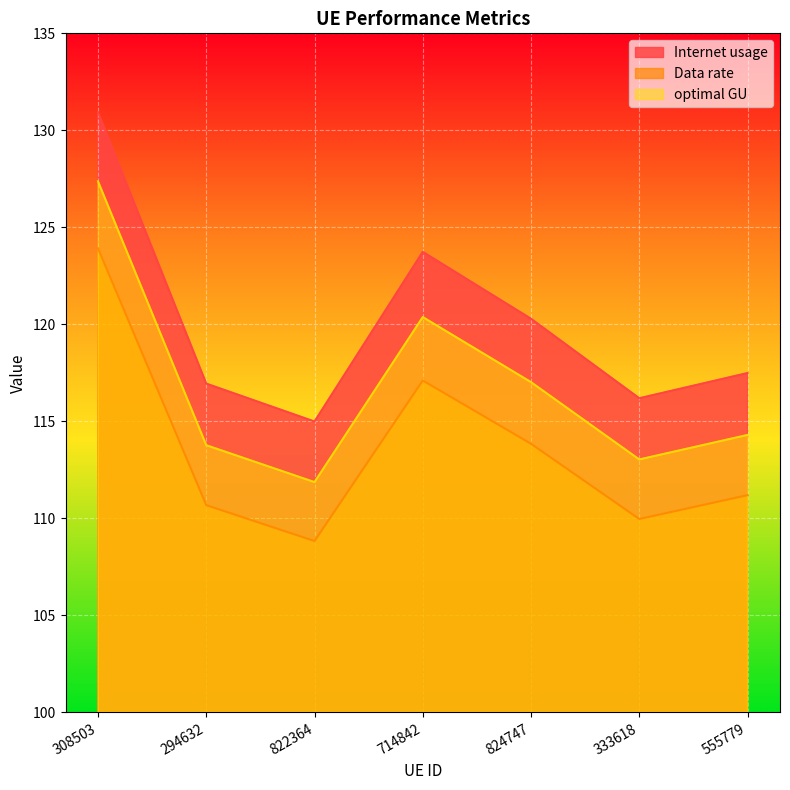

At how many categories does at least one series exceed 128?

1